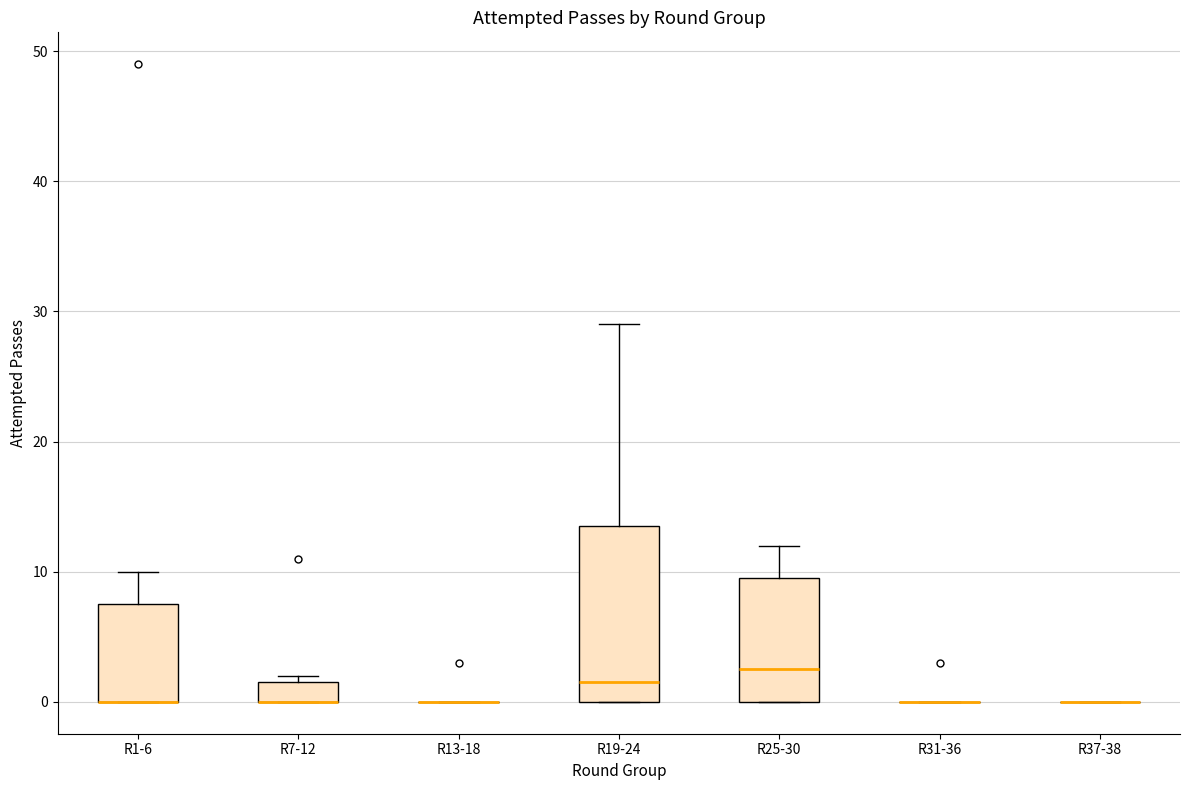

Reading left to right, transcribe this box plot: for each box, give where its median line is, the range the box spans, and where its two whiskers end, as read against the y-axis. The values are not printed on the chart, so give them approximately, as read against the axis.

R1-6: median 0 (drawn on the box's lower edge), box 0 to 8, whiskers 0 to 10
R7-12: median 0 (drawn on the box's lower edge), box 0 to 2, whiskers 0 to 2 (just above the box's upper edge)
R13-18: box collapsed to a line at 0, whiskers 0 to 0
R19-24: median 2, box 0 to 14, whiskers 0 to 29
R25-30: median 3, box 0 to 10, whiskers 0 to 12
R31-36: box collapsed to a line at 0, whiskers 0 to 0
R37-38: box collapsed to a line at 0, whiskers 0 to 0